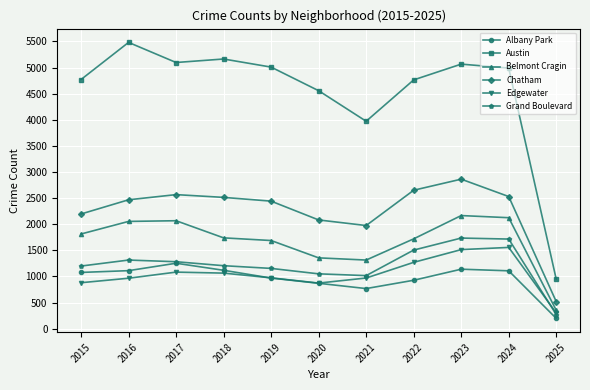

What is the sum of the Grand Boulevard values at 2020 and 2016?

2362